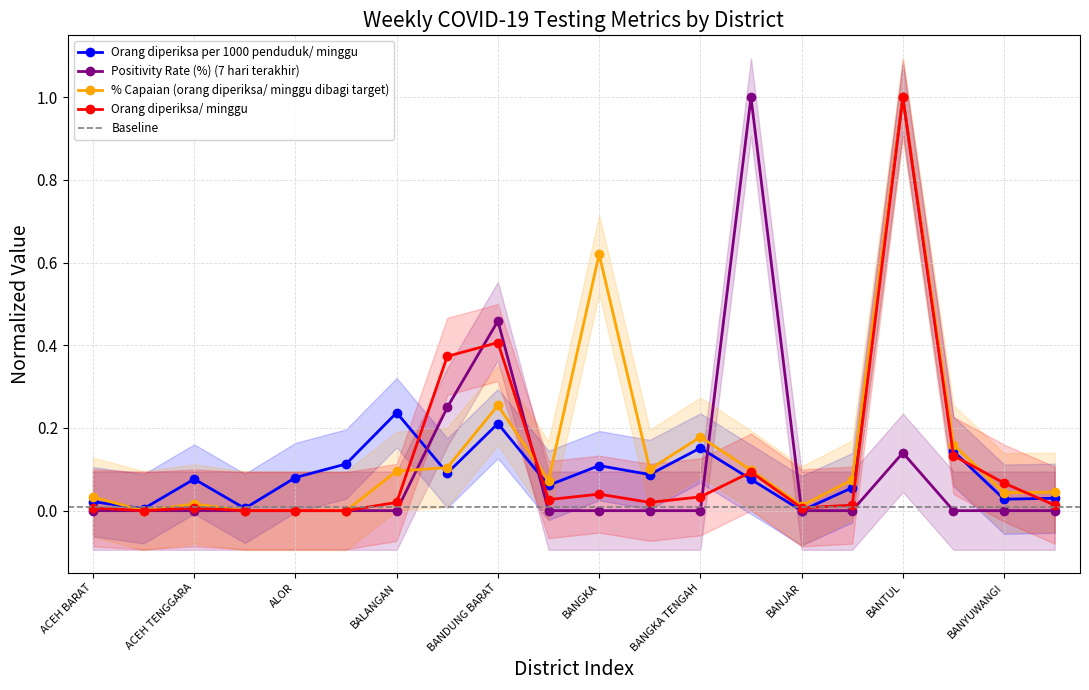

What is the sum of all % Capaian (orang diperiksa/ minggu dibagi target) values?

2.9